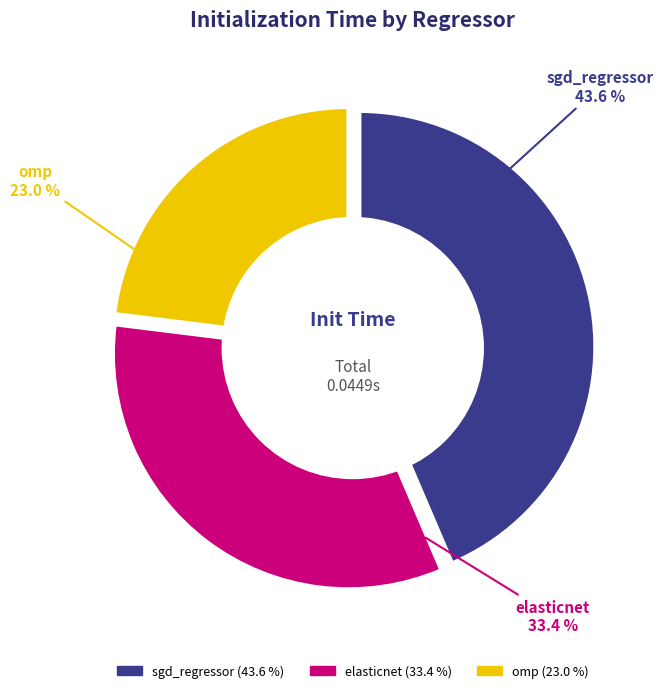

Is there any slice that represents more than half of the pie?

No